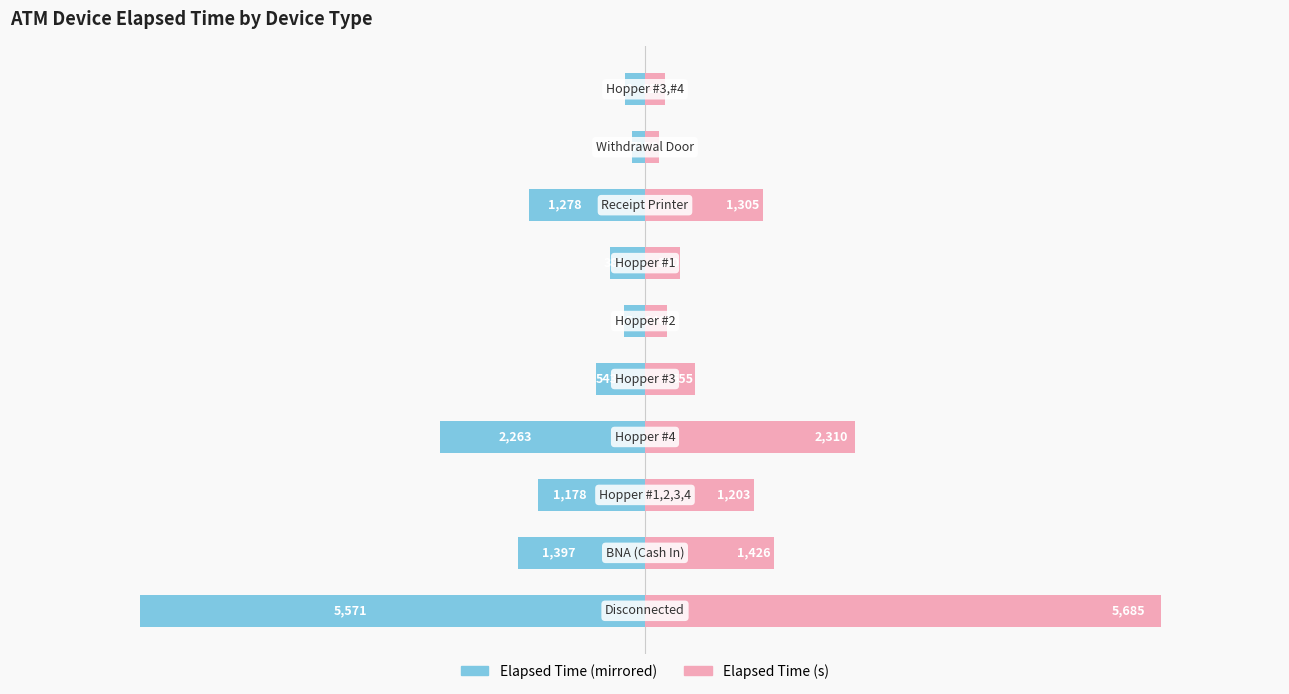

Which series changed the most between −8000 and 0?

Elapsed Time (s)